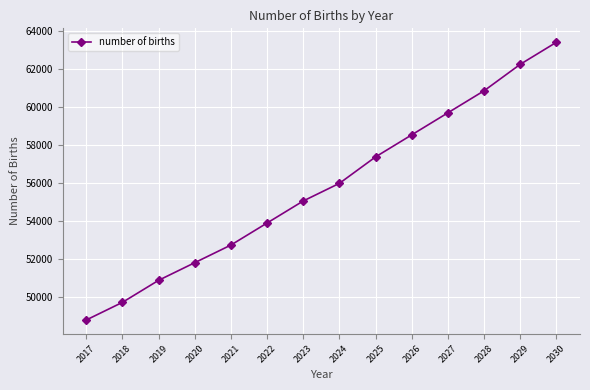

At which category does the chart reach its peak across all series?

2030